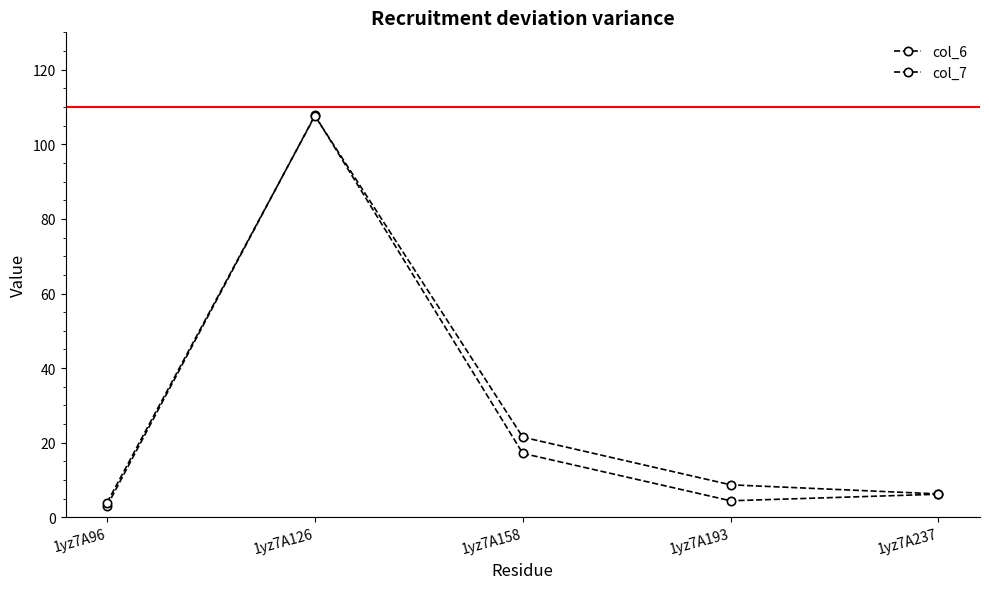

Which series has the widest spread of values?

col_6